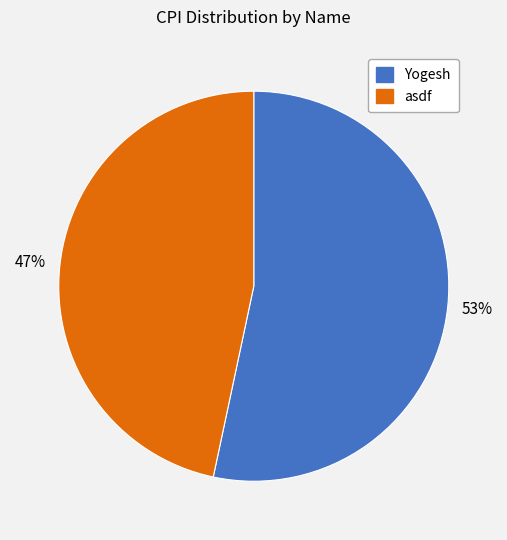

Which category has the biggest portion of the pie?

Yogesh